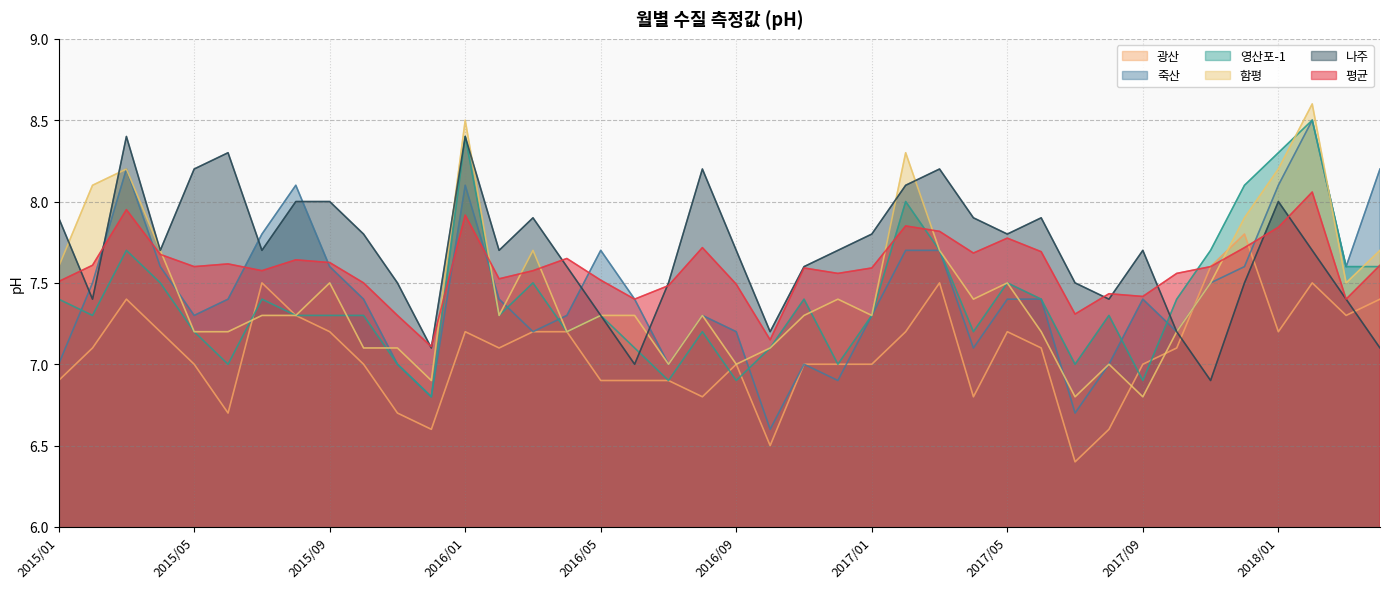

How many lines are shown in the chart?

6